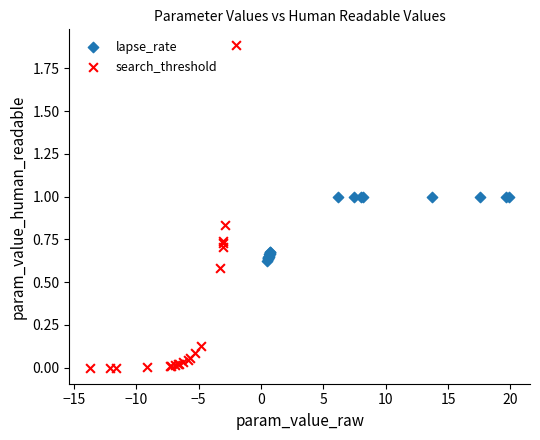

Which series reaches the maximum Y coordinate?

search_threshold